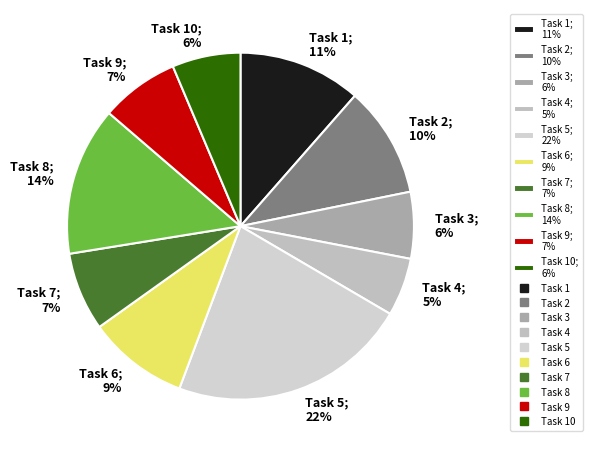

Count the number of slices in the pie.

10